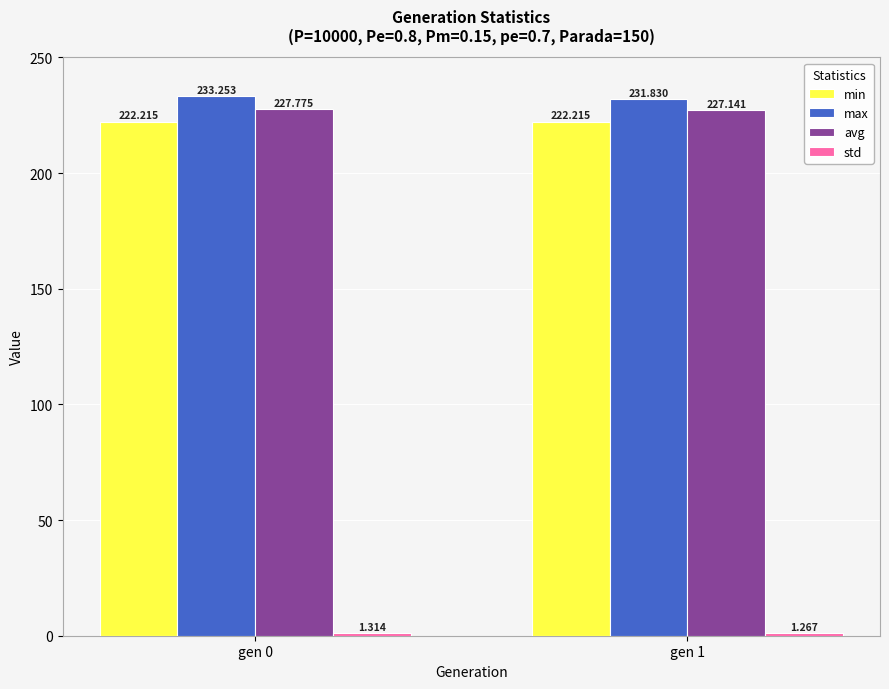

Which series has the widest spread of values?

max